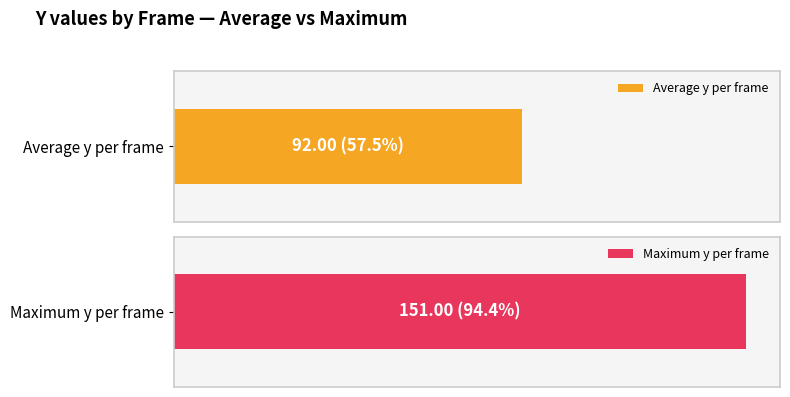

Are the bars grouped side by side (vs. stacked)?

Yes